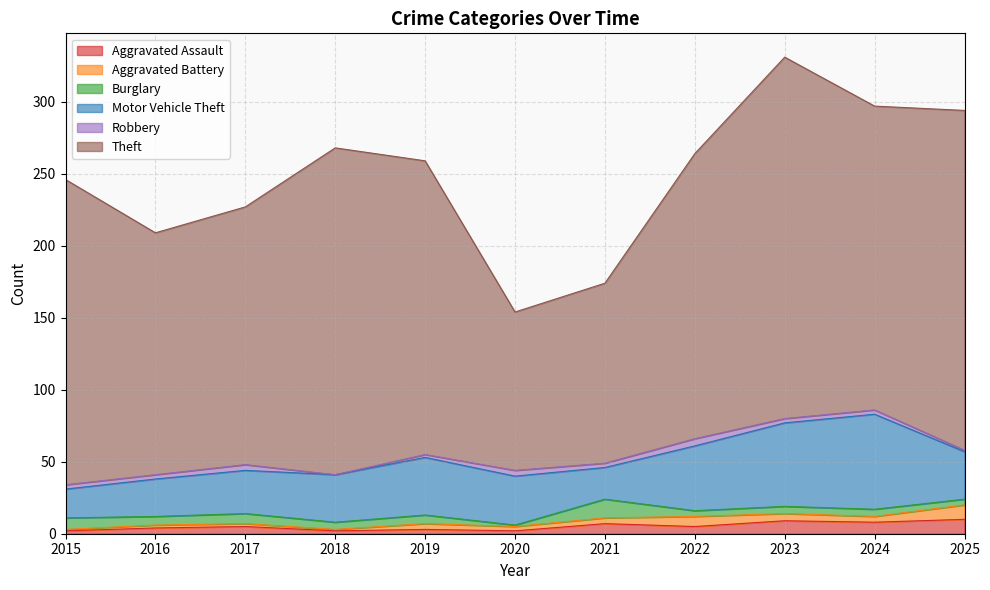

The Aggravated Assault series shows 5 at 2019. True or false?

False